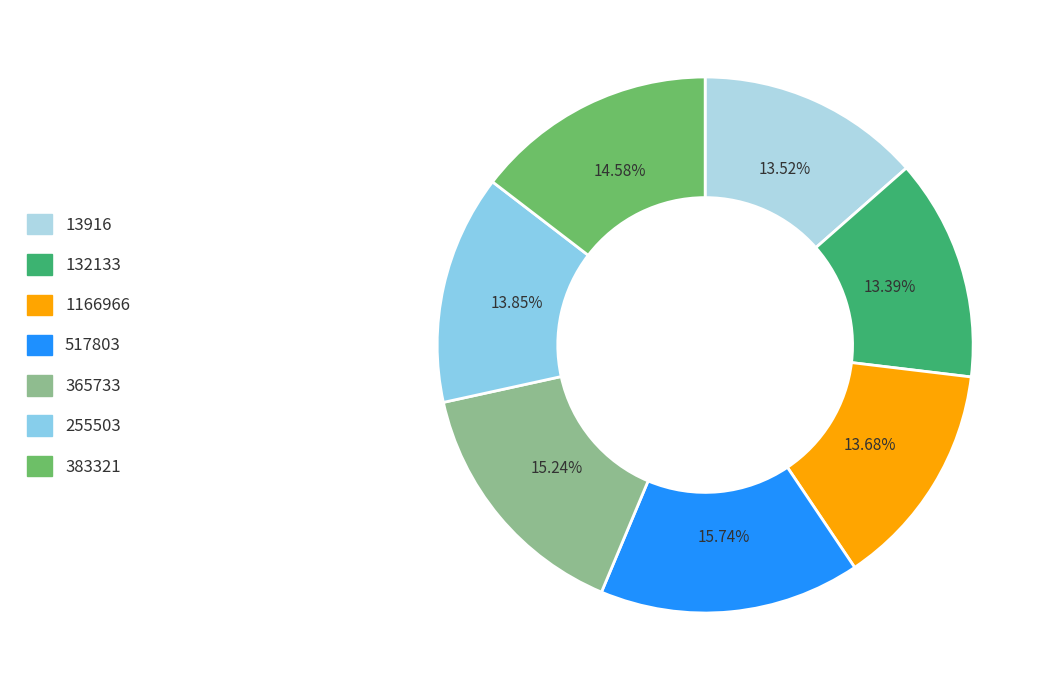

Is there any slice that represents more than half of the pie?

No